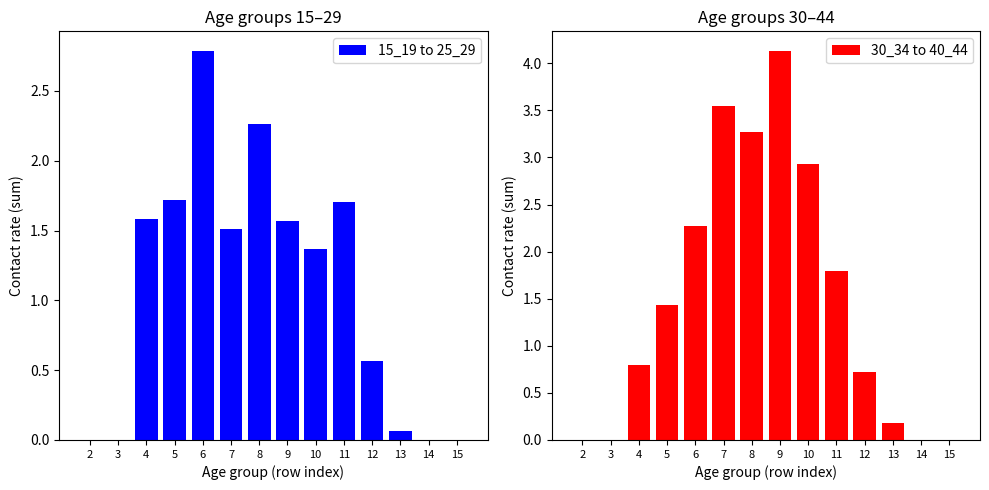

What is the greatest value displayed?

4.1